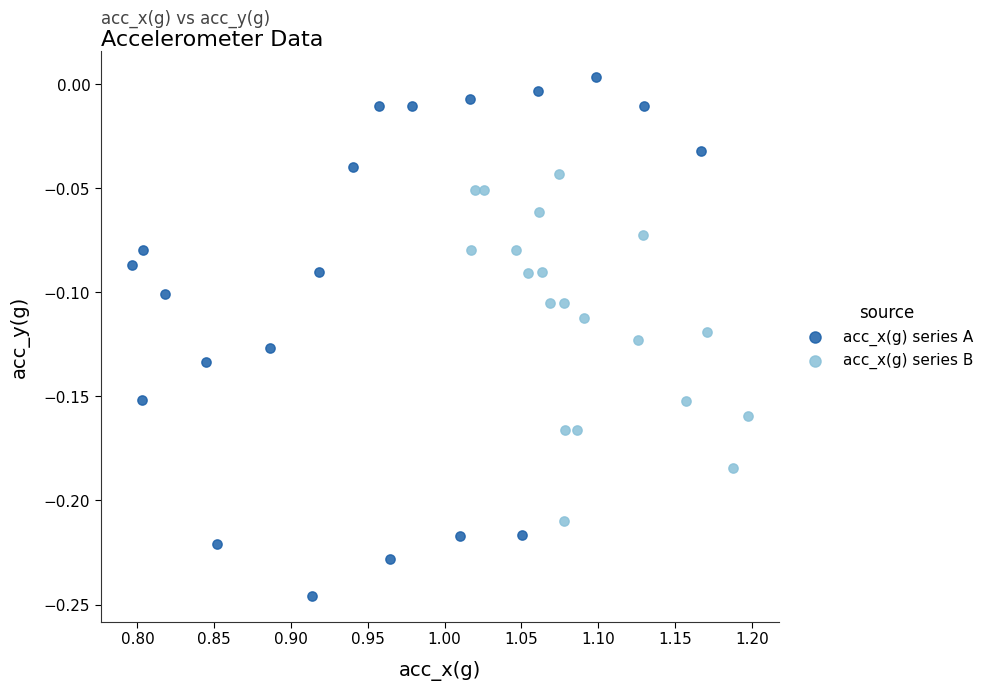

What are all the series names shown in the legend?

acc_x(g) series A, acc_x(g) series B